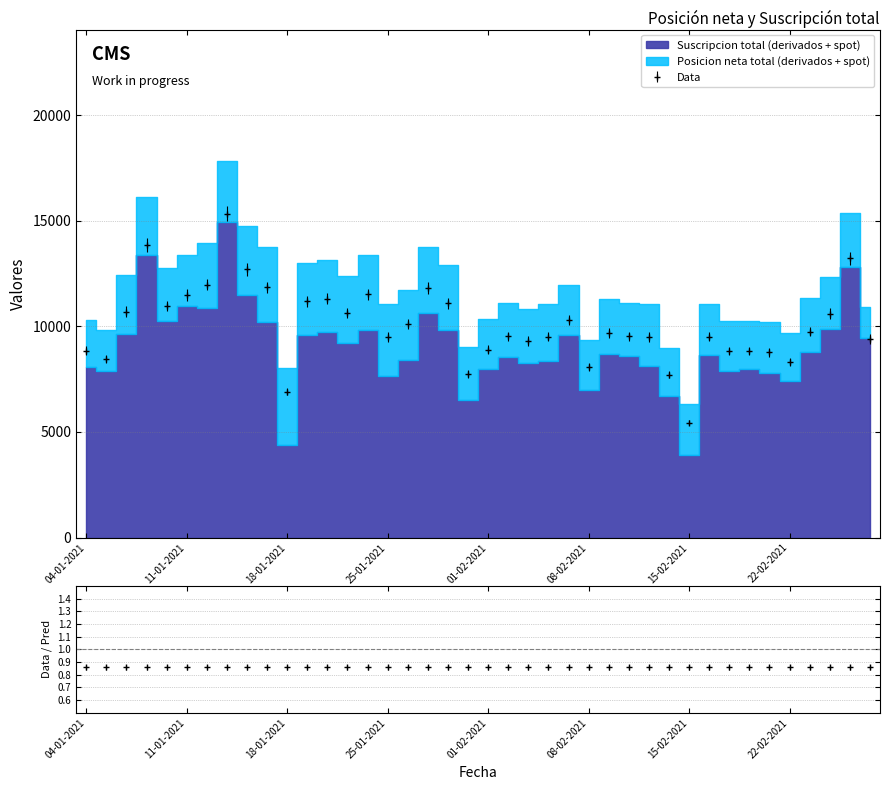

True or false: Suscripcion total (derivados + spot) and Posicion neta total (derivados + spot) intersect in this chart.

False